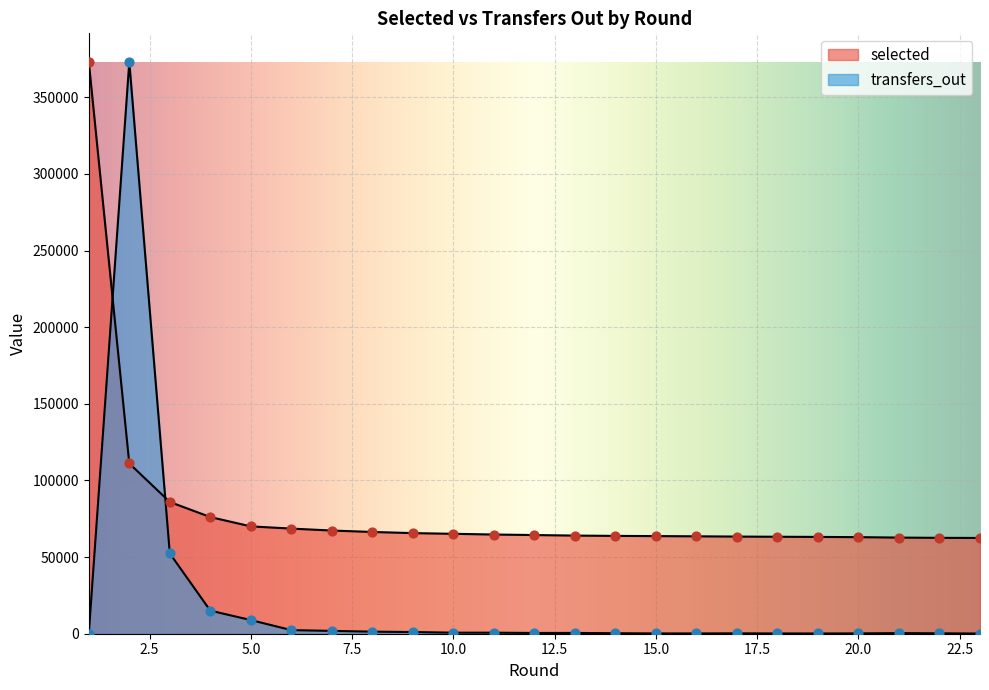

Which series has the largest total across all categories?

selected